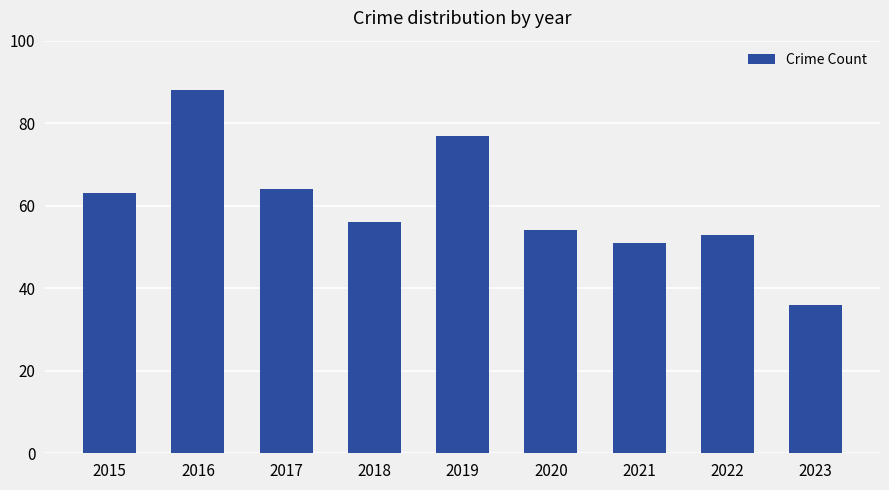

What is the difference between the second highest and second lowest values?

26